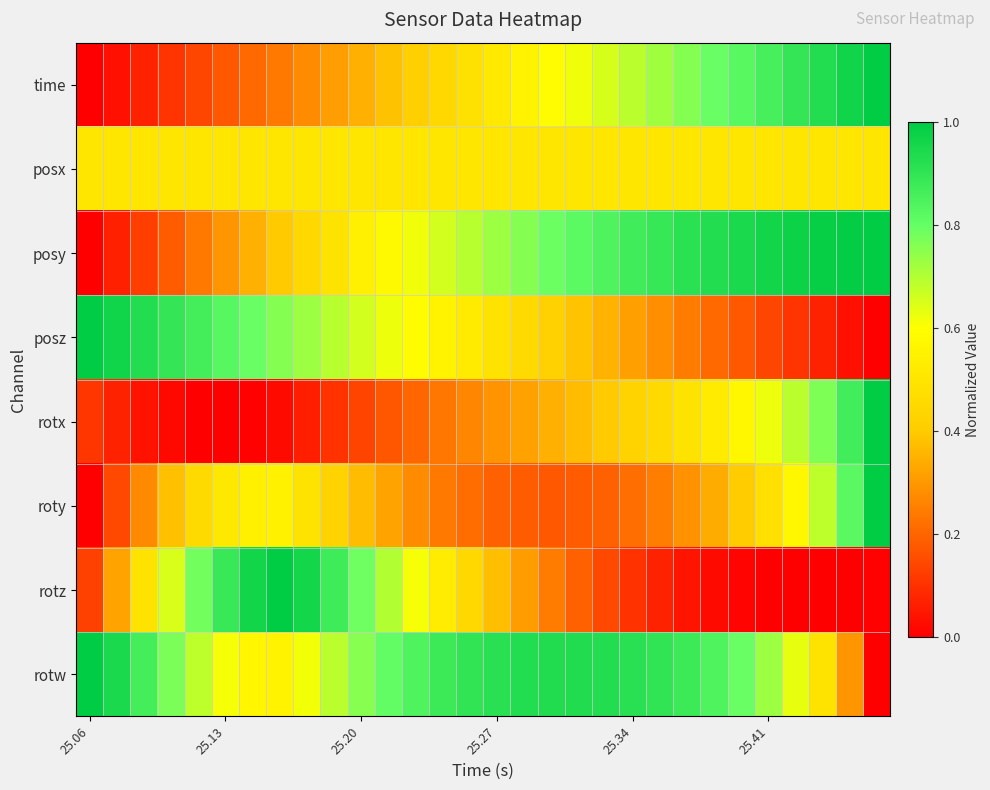

At how many categories does at least one series exceed 0?

30